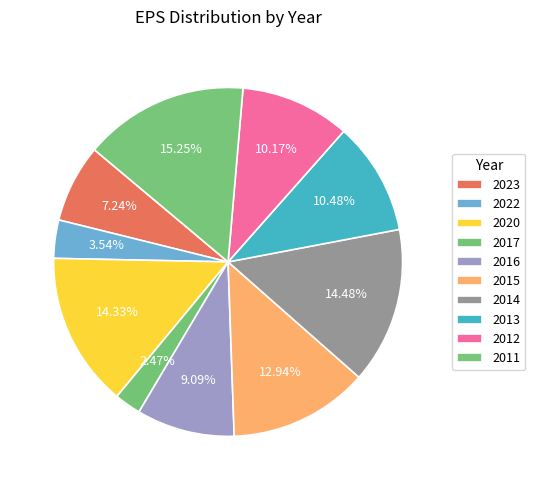

To the nearest percent, what is the combined percentage of 2020 and 2013?

25%